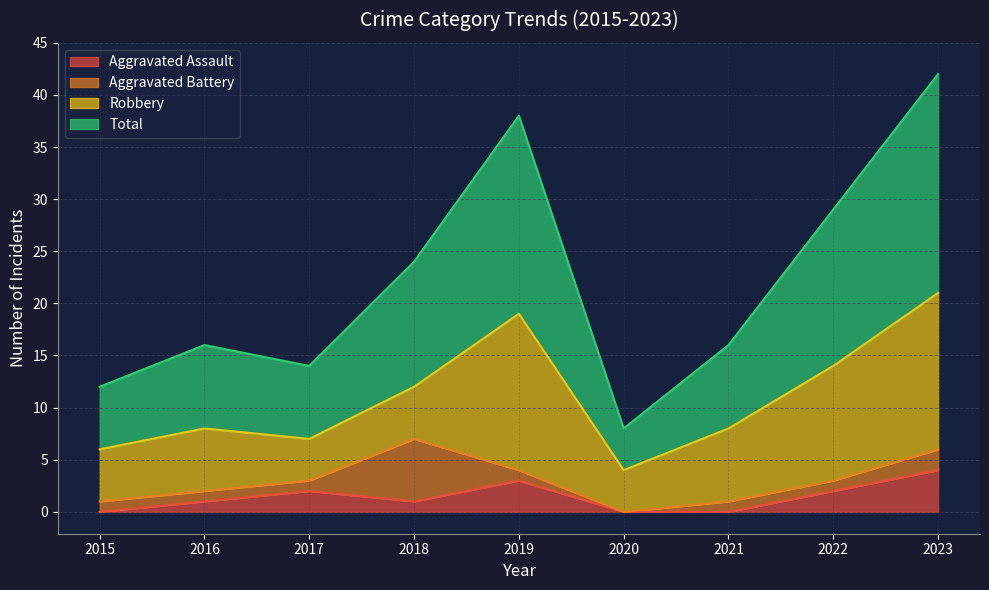

Which category has the highest value in the Aggravated Assault series?

2023